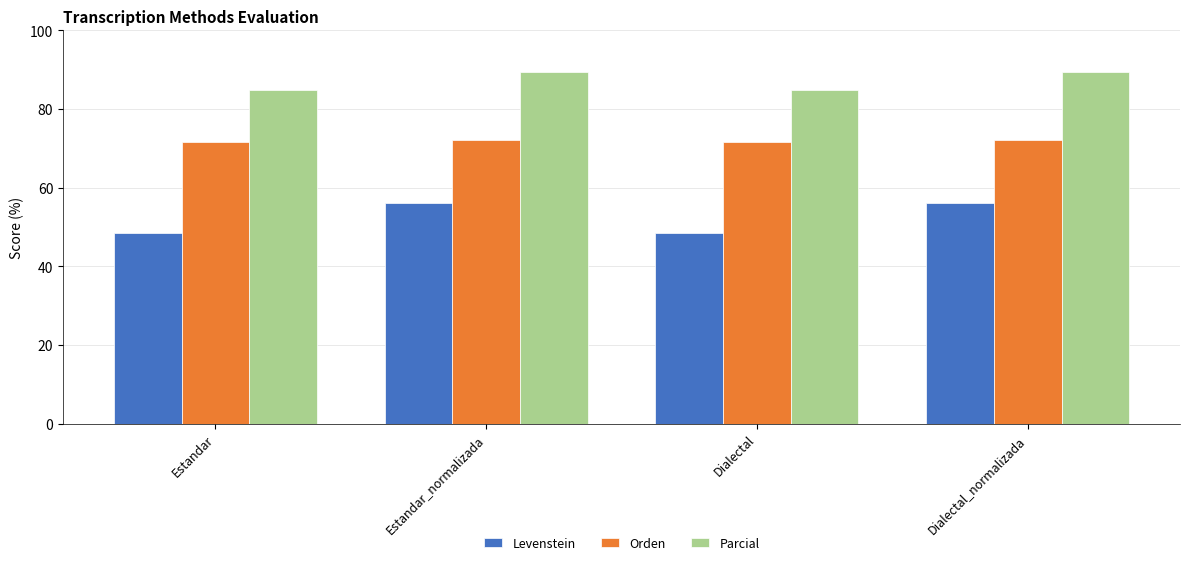

Count the number of data series in this chart.

3